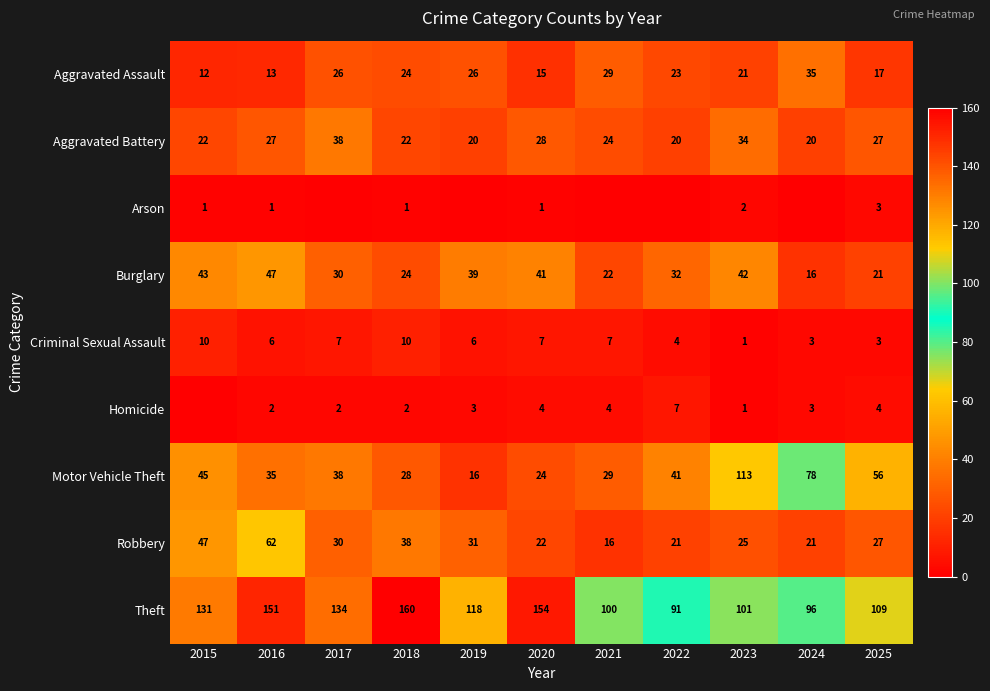

What is the sum of the Homicide values at 2016 and 2017?

4